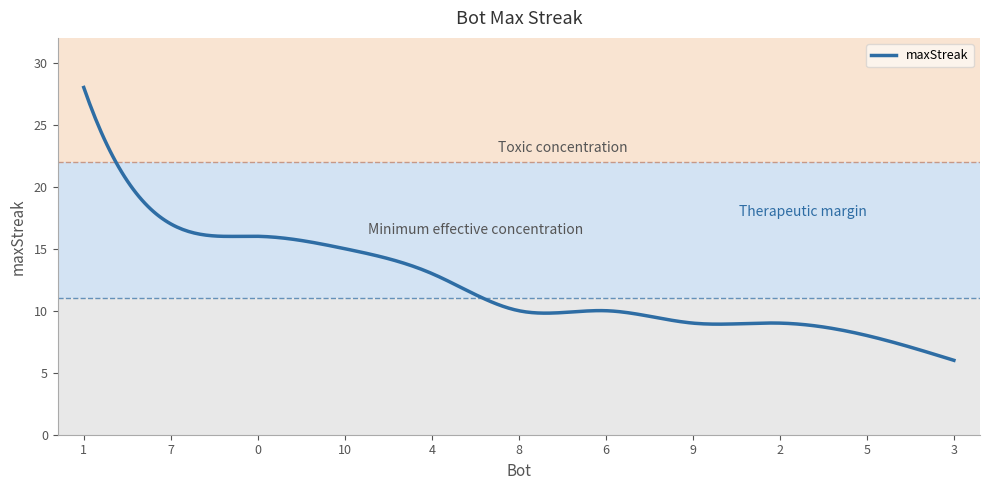

What is the difference between the maximum and minimum values?

22.0